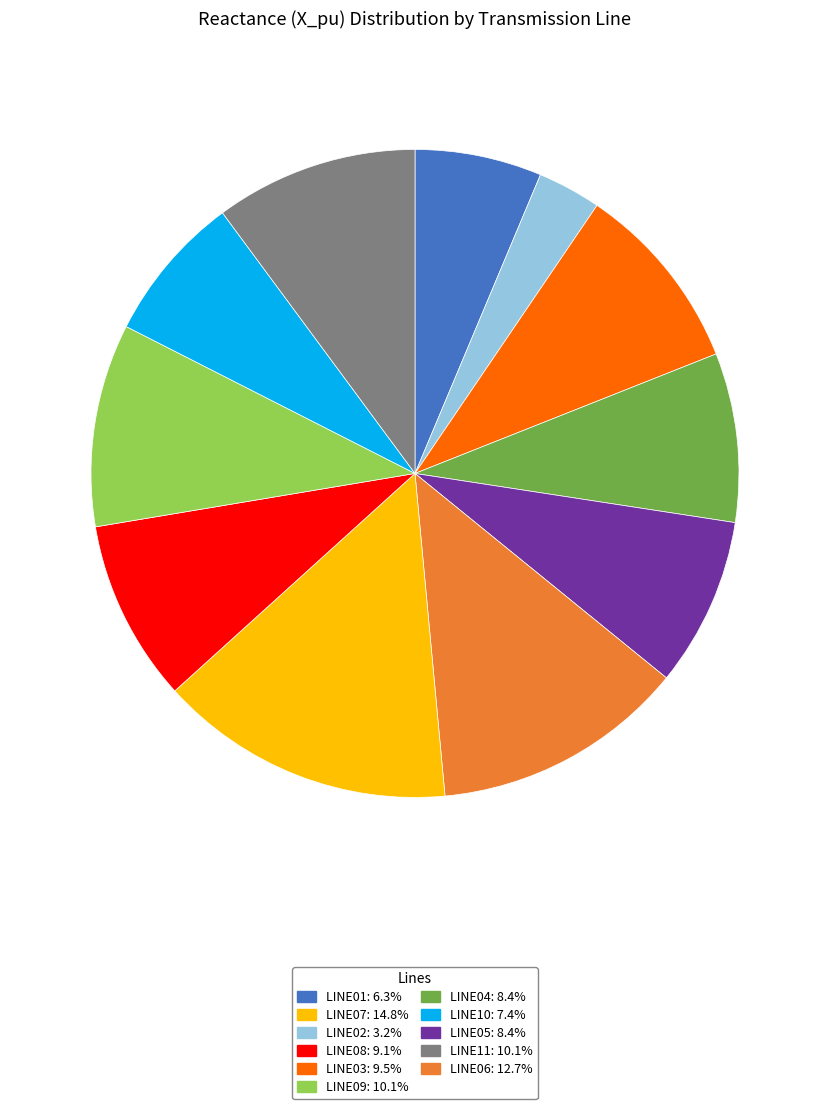

Count the number of slices in the pie.

11